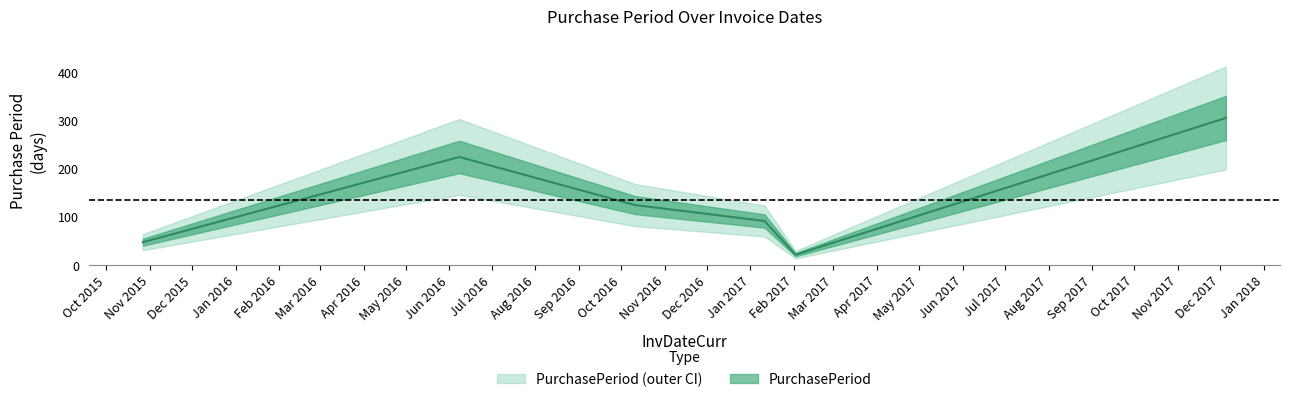

Which label corresponds to the smallest value in the chart?

2017-02-02